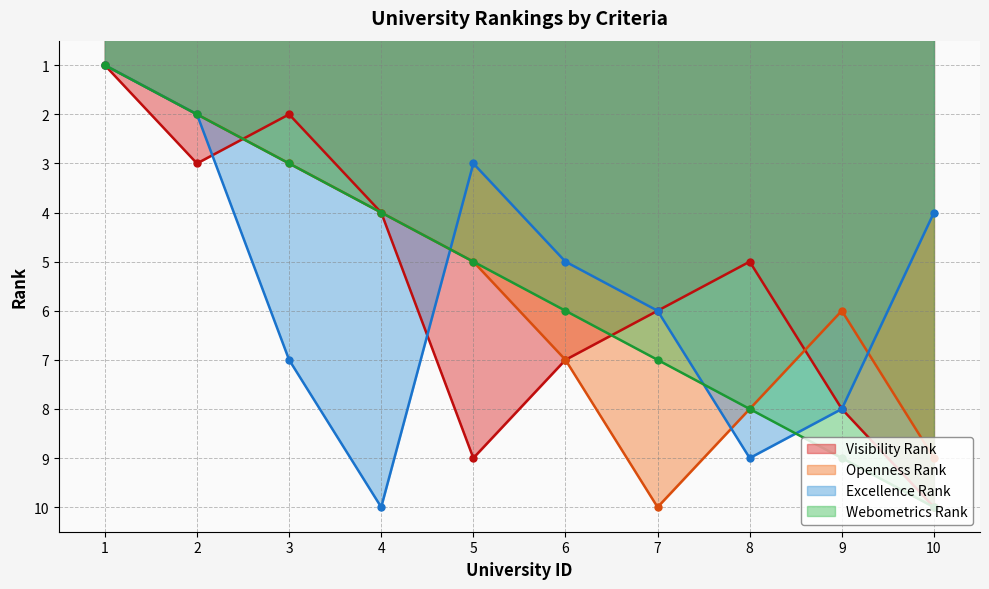

True or false: Openness Rank has more than 0 points higher than both neighbors.

True